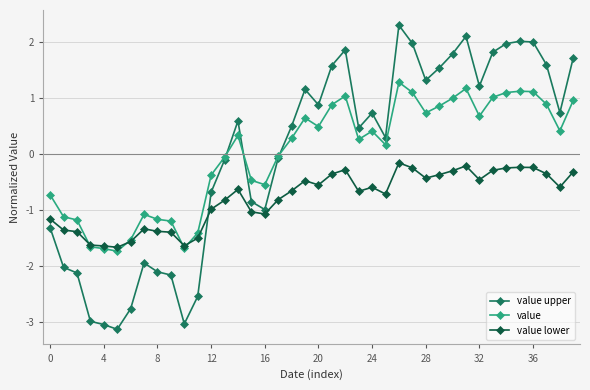

What is the value of the value lower point at the 11th from the left?

-1.6